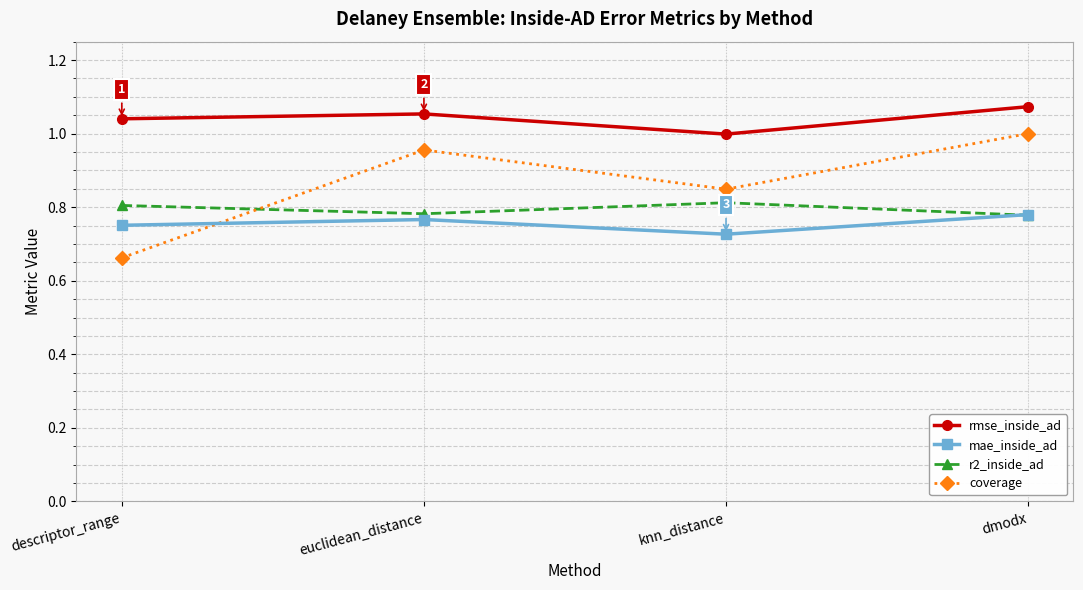

How many data points does each series have?

4